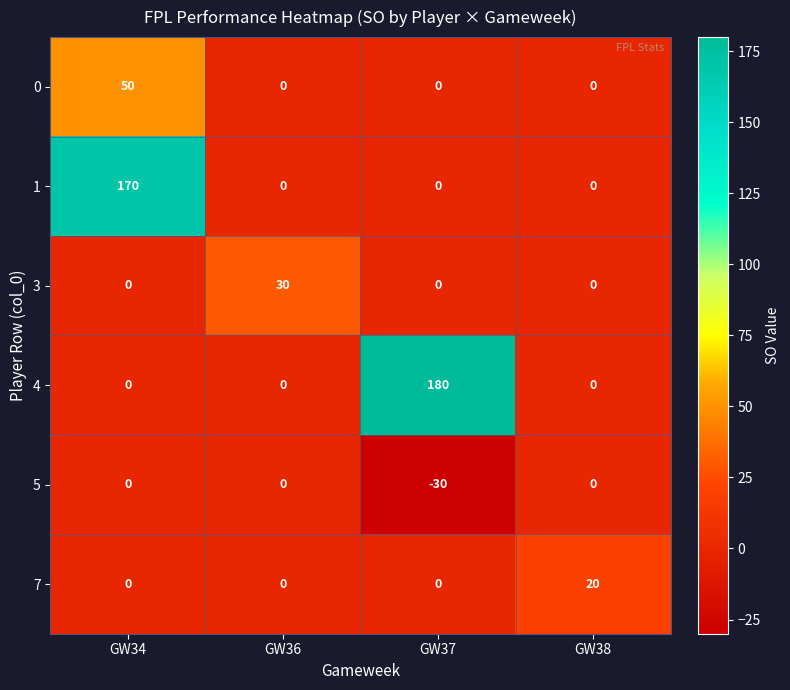

What is the difference between the maximum and minimum values in the 1 series?

170